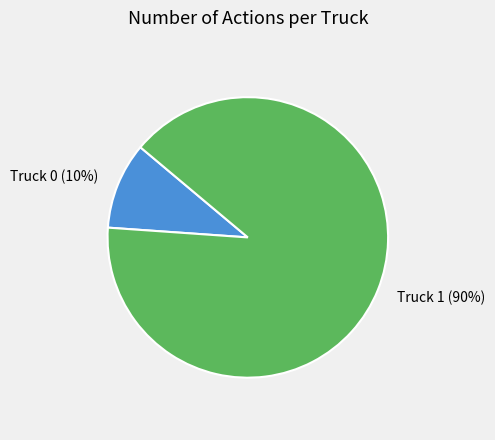

Which slice is the smallest?

Truck 0